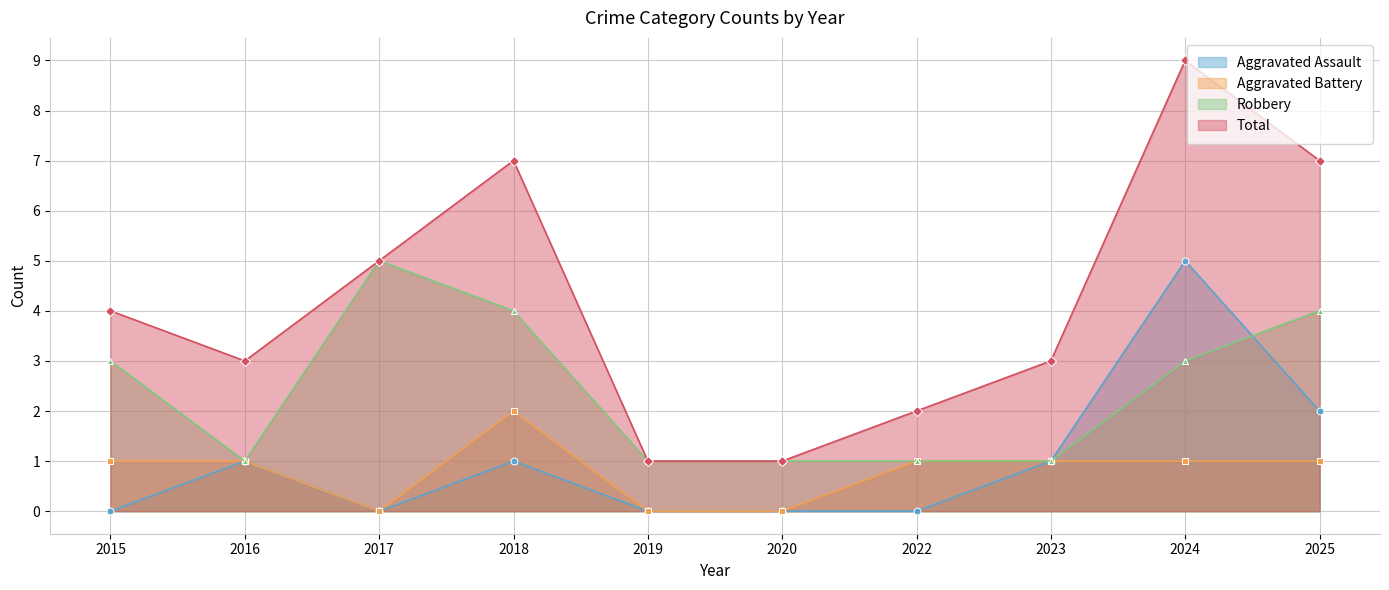

Does the chart display data point markers on the line(s)?

Yes